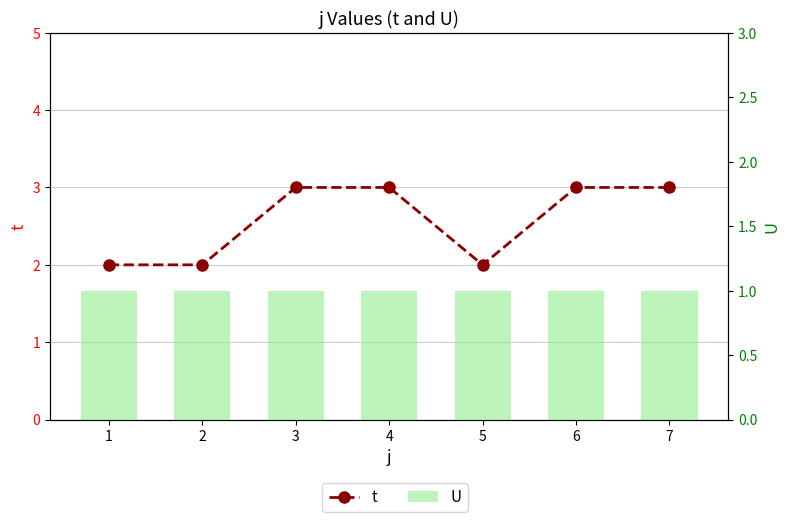

Which label corresponds to the largest value in the chart?

3